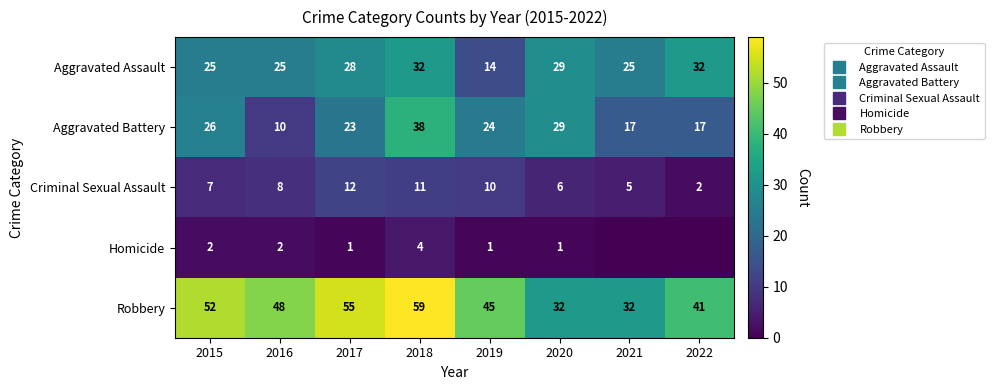

At which label is Homicide closest to 2?

2015